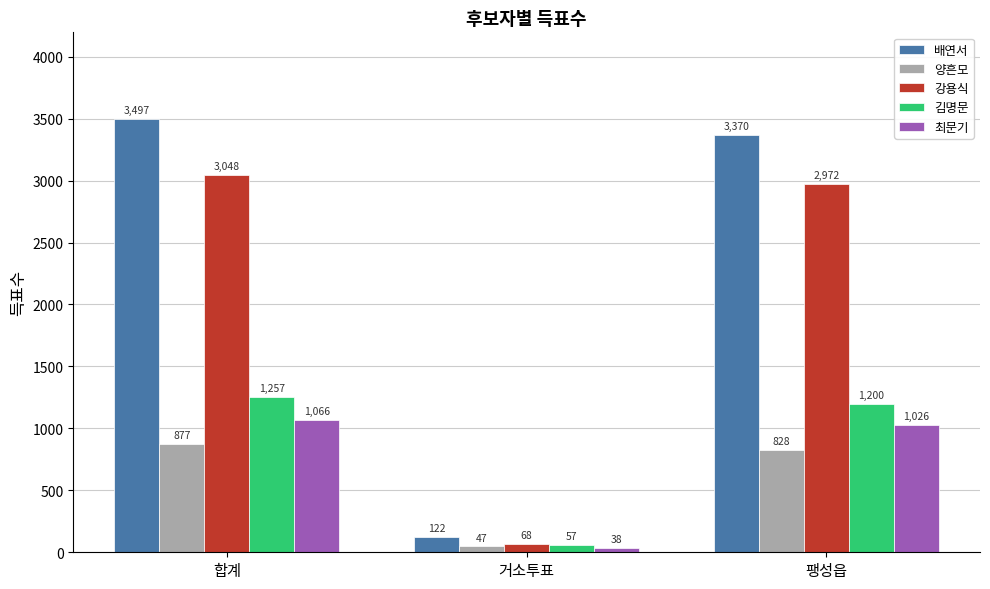

Between 거소투표 and 팽성읍, which series saw the biggest shift?

배연서